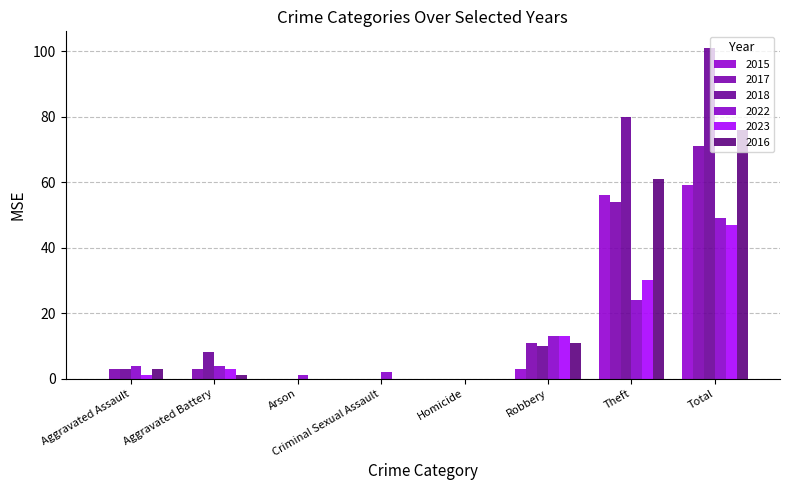

Is it true that 2015 equals 0 at Aggravated Battery?

True